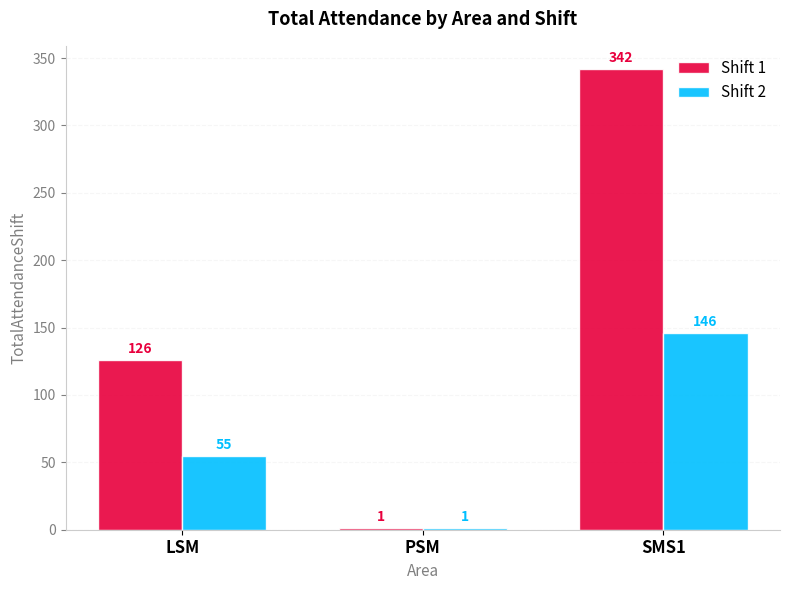

At which category does the chart reach its peak across all series?

SMS1